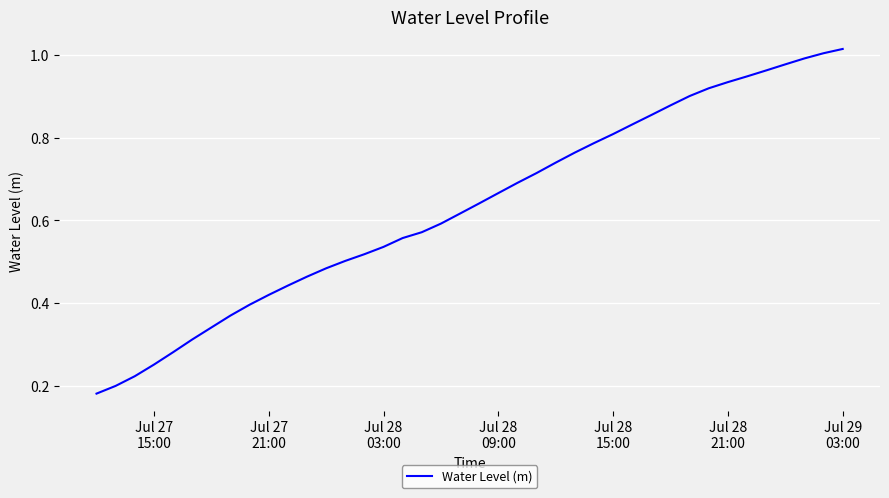

Is this an area chart (filled region under the line)?

No